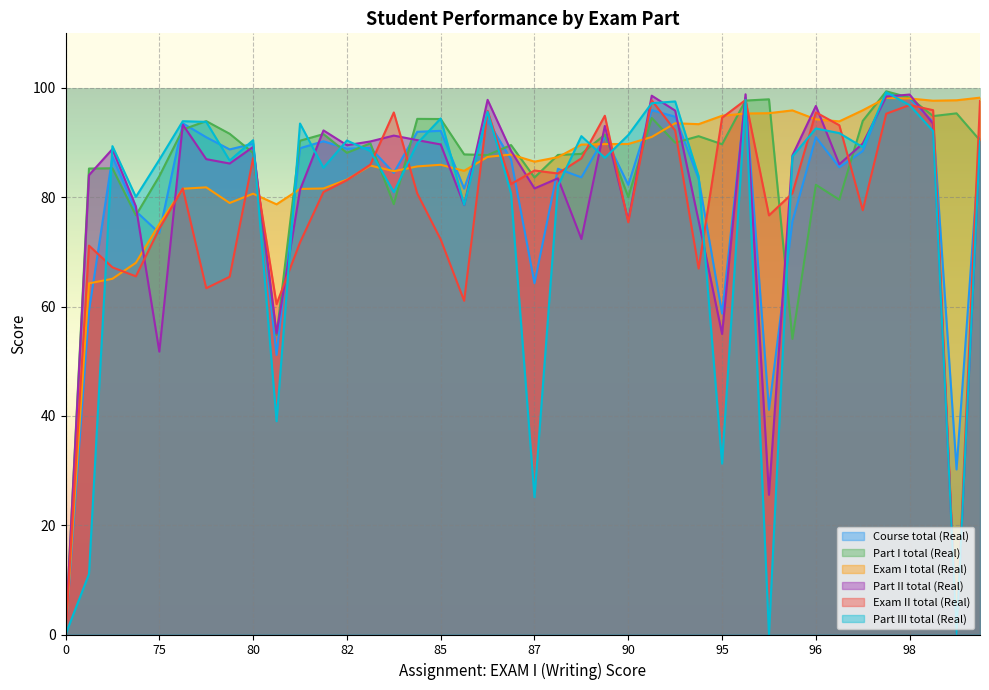

Which has a higher value, 80 or 0?

80